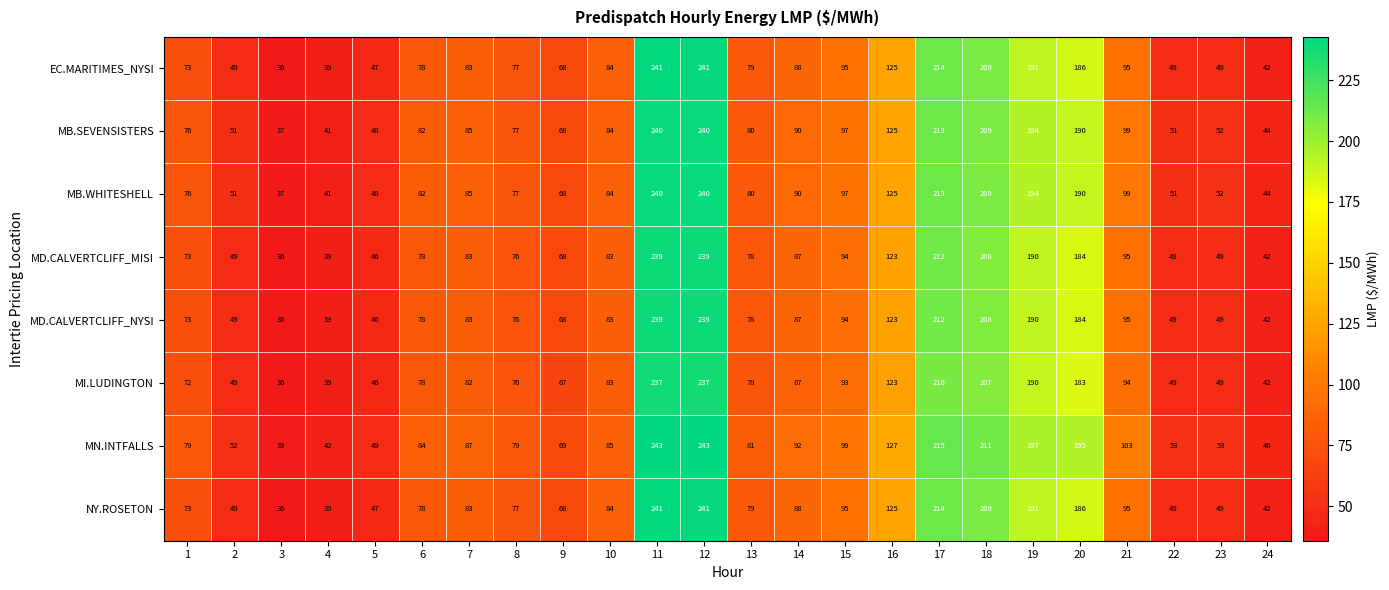

What is the difference between the EC.MARITIMES_NYSI values at 16 and 5?

78